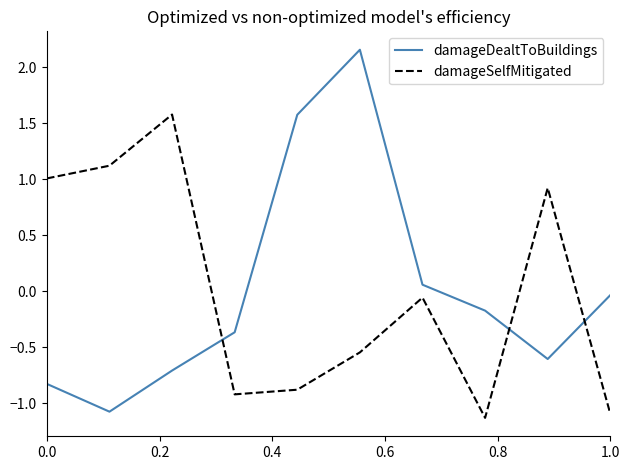

How many lines are shown in the chart?

2